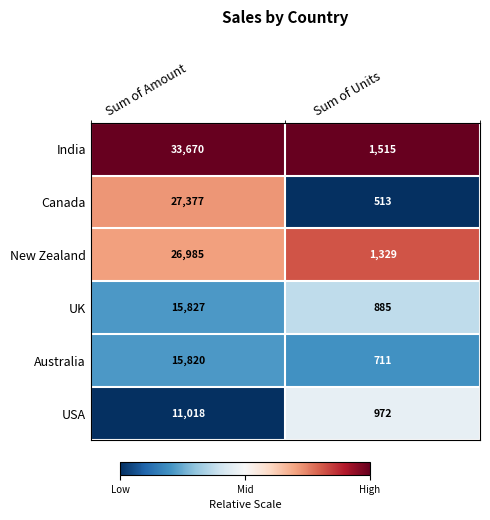

Reading right to left, extract all data points from this chart.

India: 1515	33670
Canada: 513	27377
New Zealand: 1329	26985
UK: 885	15827
Australia: 711	15820
USA: 972	11018